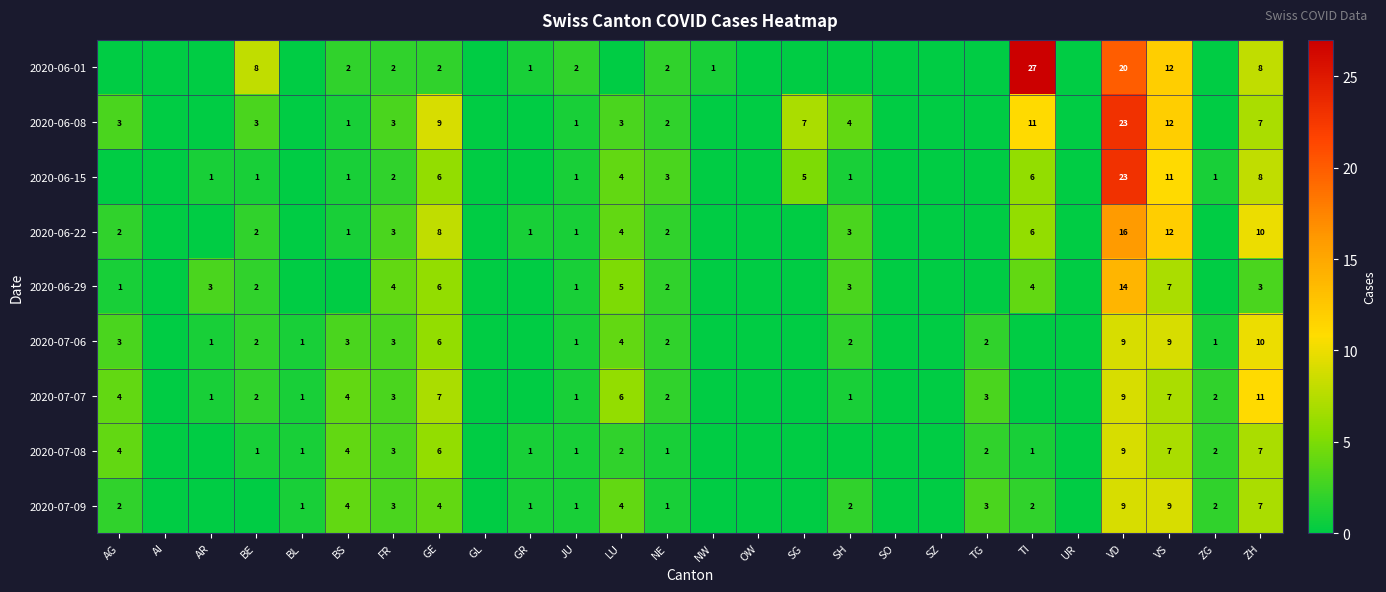

Is the value of 2020-07-06 at VD greater than the value of 2020-06-22 at BS?

Yes